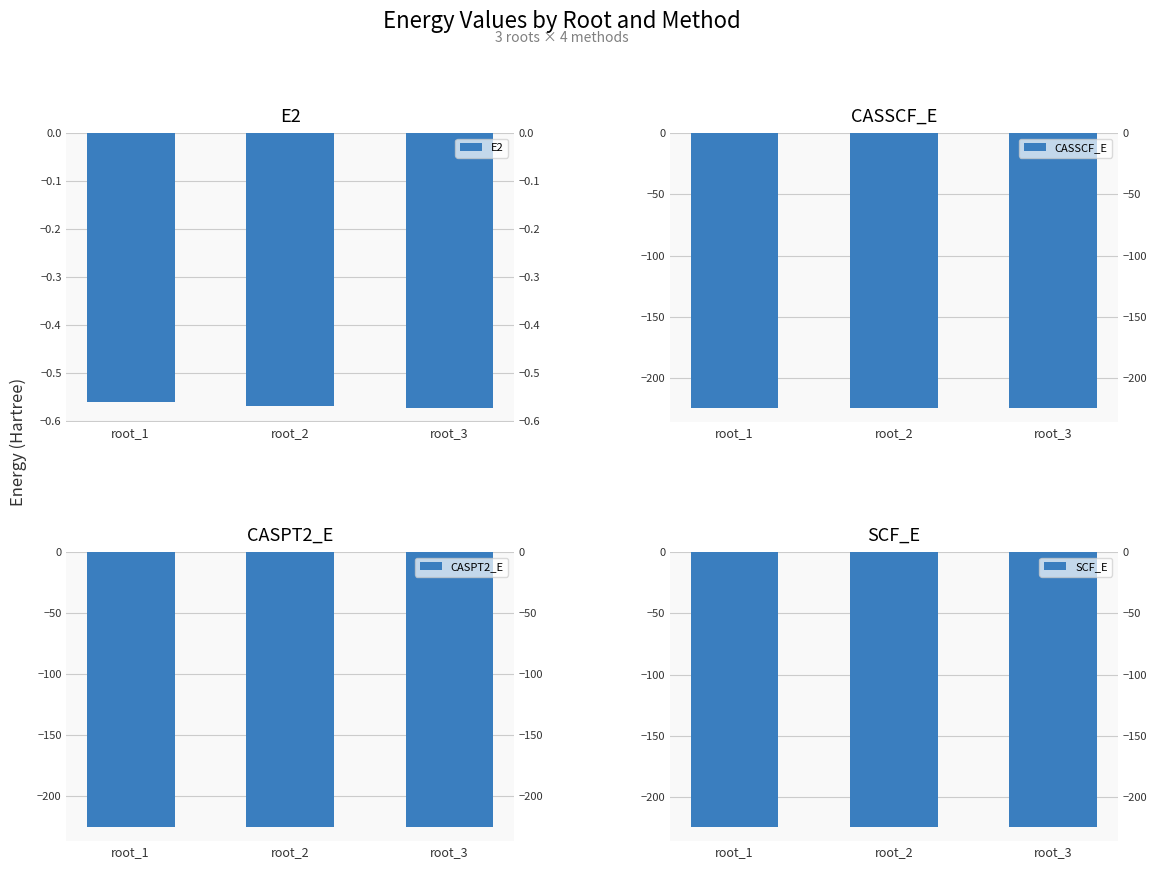

What is the sum of the CASPT2_E values at root_1 and root_3?

-450.5